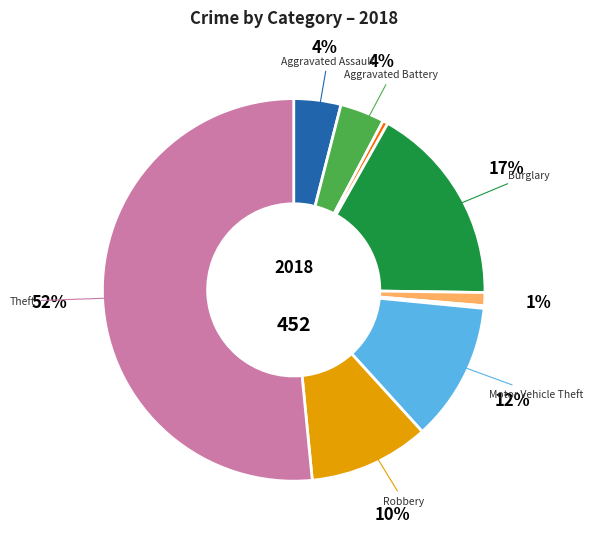

Does any single category account for the majority?

Yes